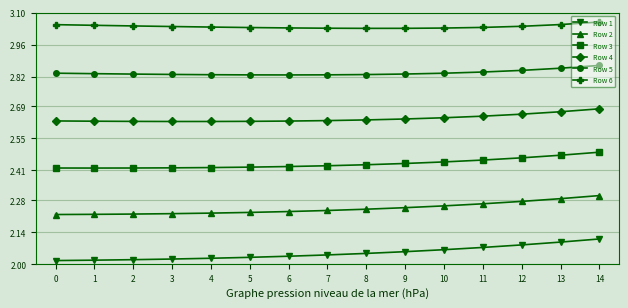

The value of Row 2 at 12 is 0.8. True or false?

False